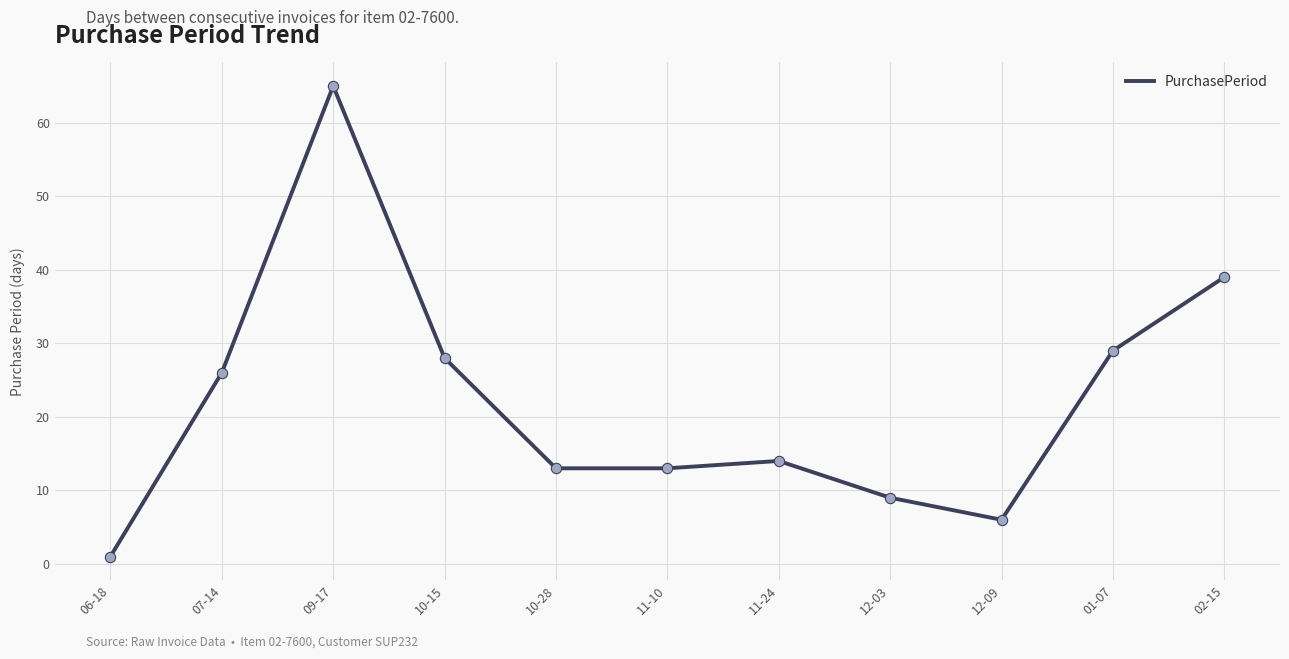

What is the change in value from 06-18 to 10-15?

+27